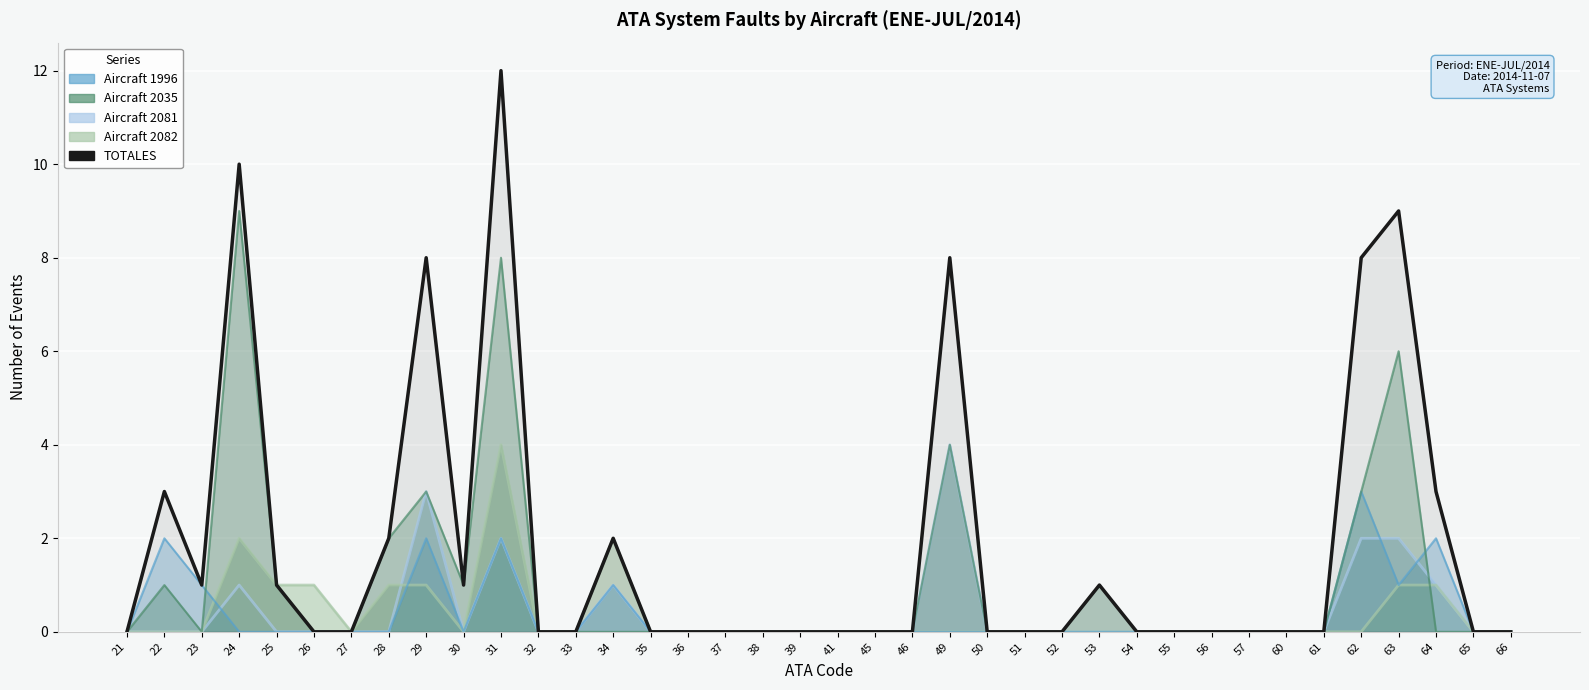

What is the sum of all values?

69